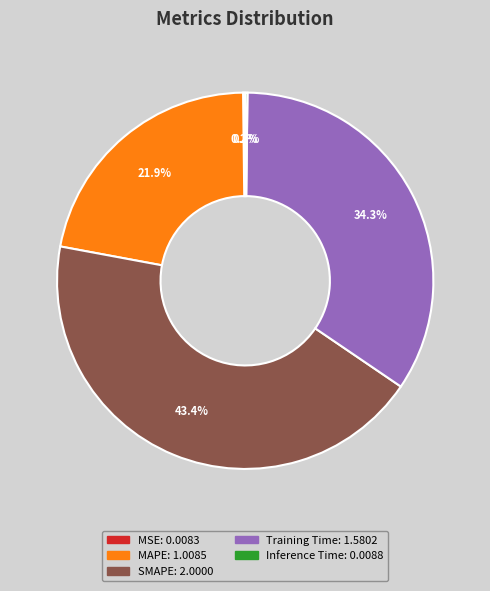

Combined, what portion of the pie is MAPE and Training Time?

56.2%